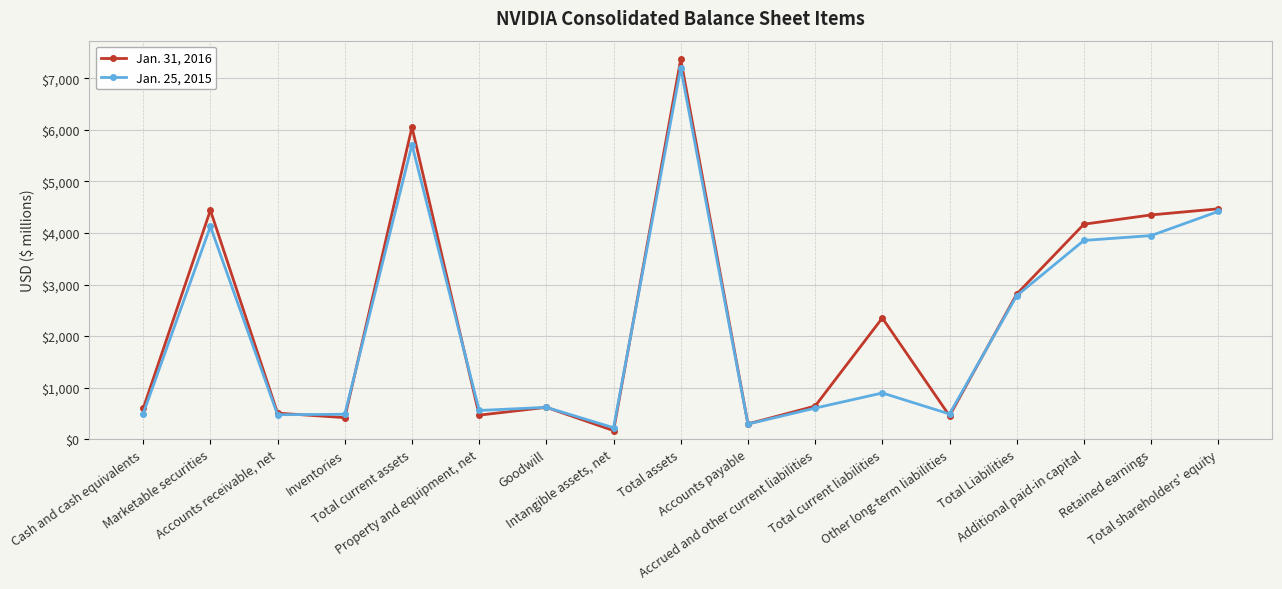

Which series has the largest range (max minus min)?

Jan. 31, 2016